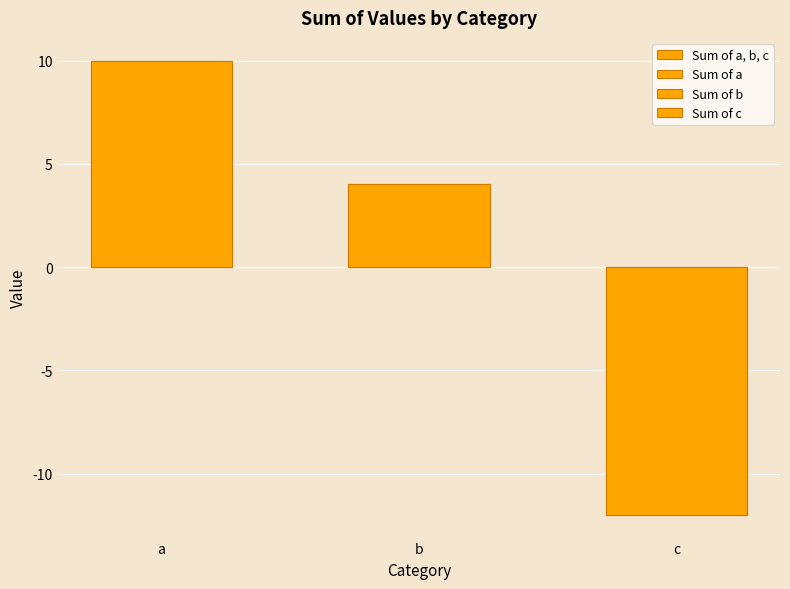

What is the change in value from a to c?

-22